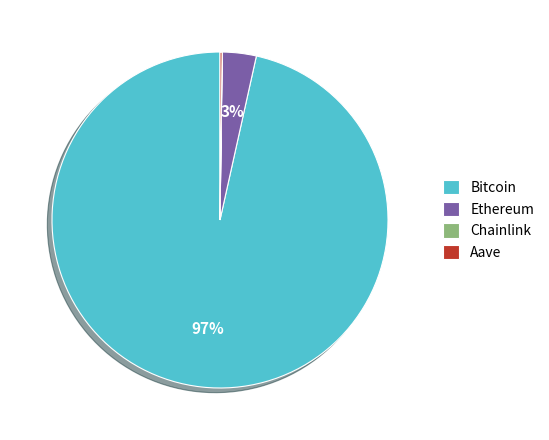

Which slice represents more than half of the pie?

Bitcoin